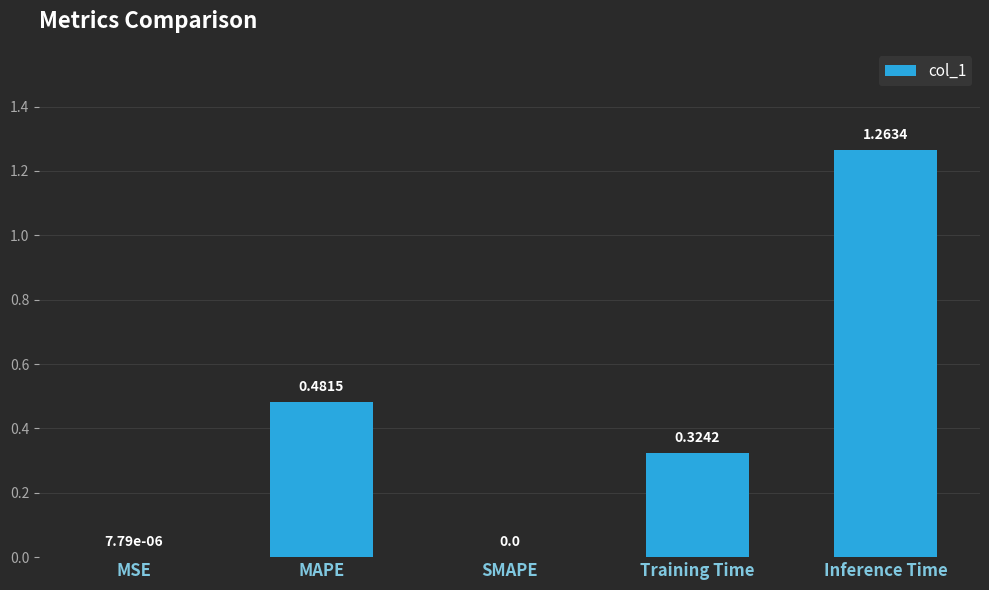

Between MAPE and SMAPE, which is larger?

MAPE